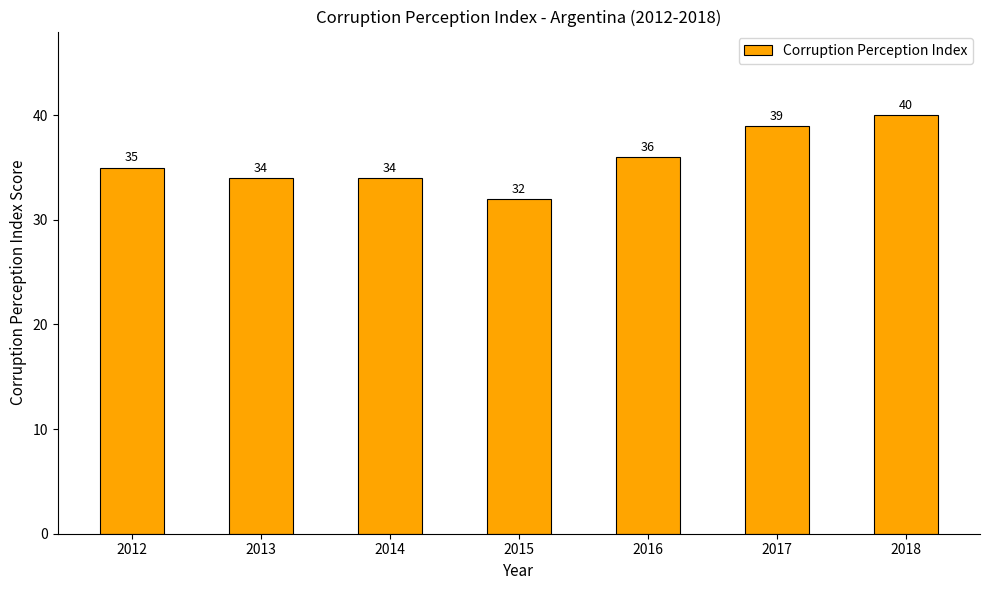

At which label is the value closest to 36?

2016